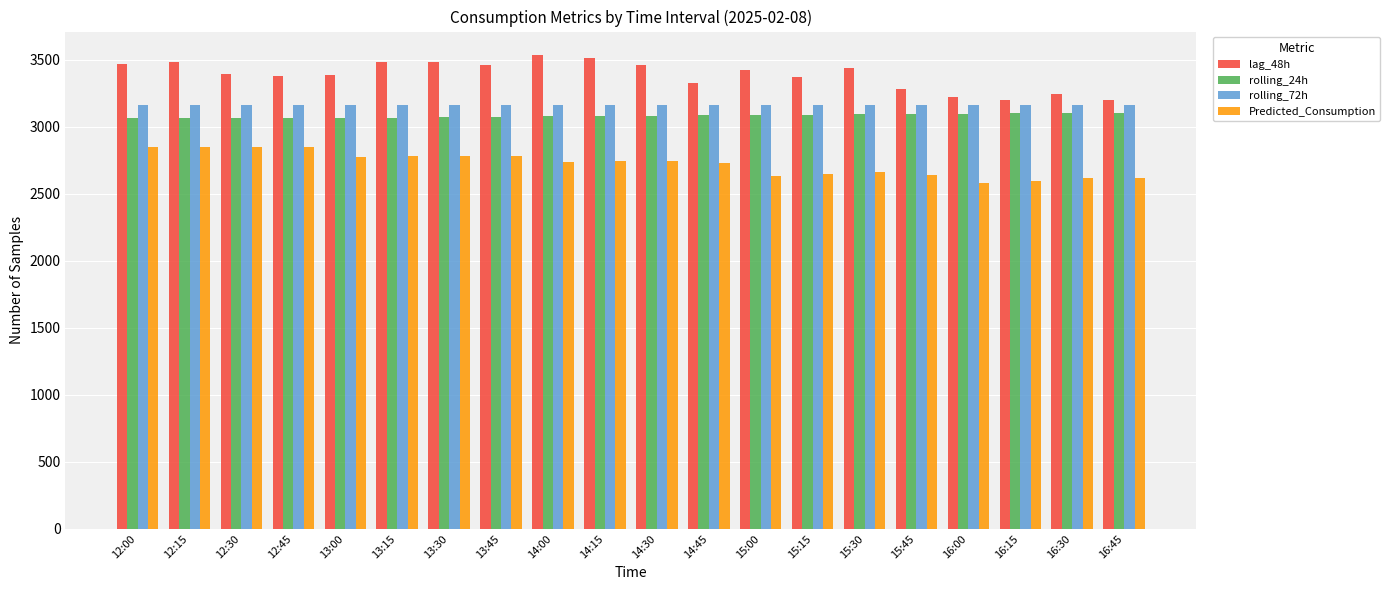

Which series has the largest total across all categories?

lag_48h